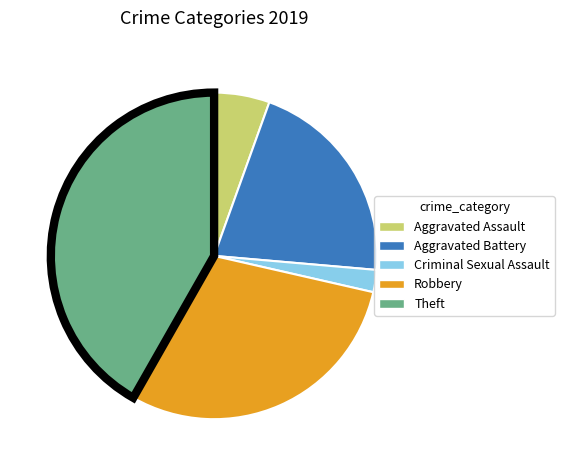

Which category has the biggest portion of the pie?

Theft